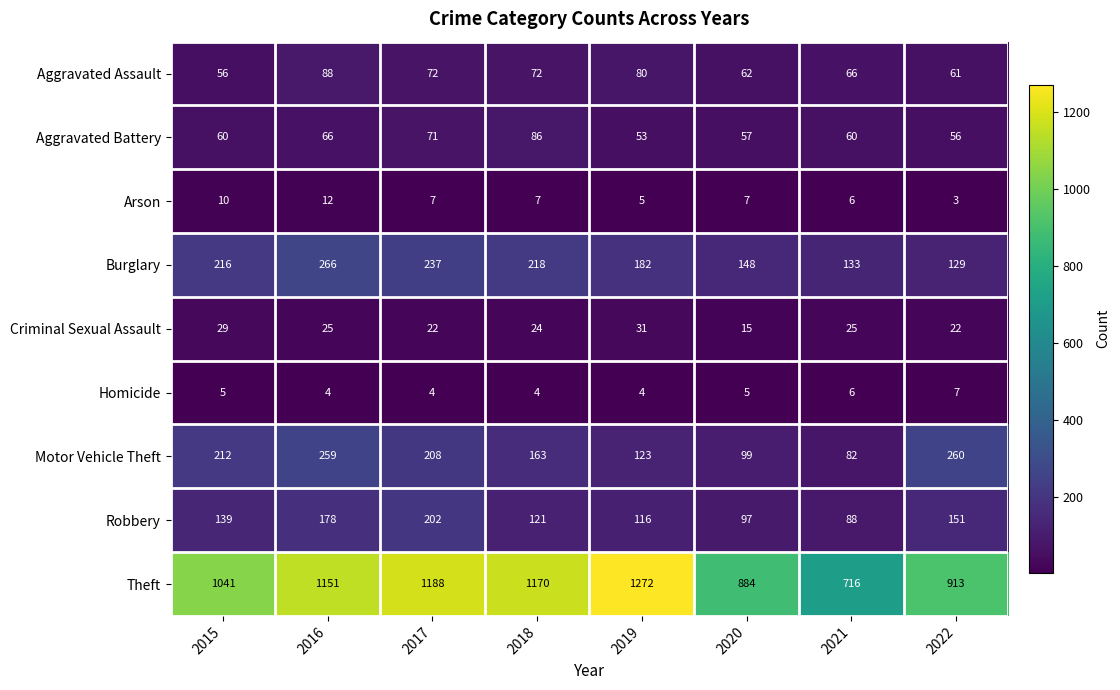

At which category does the chart reach its minimum across all series?

2022